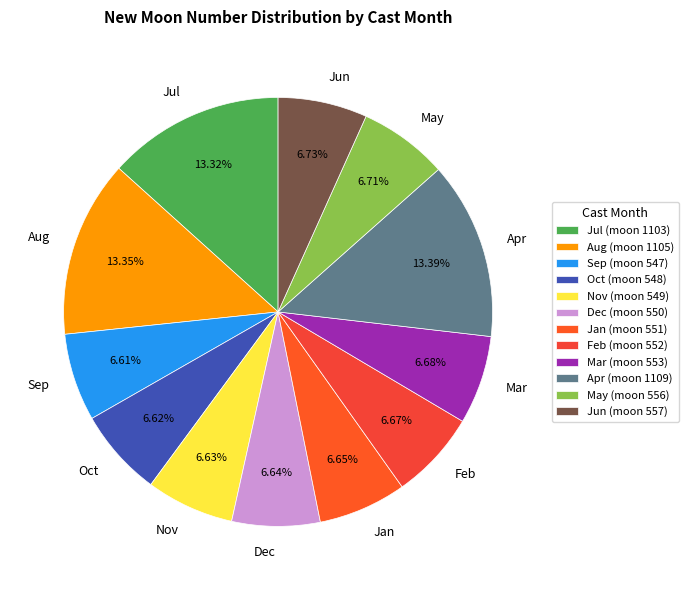

Approximately how many times larger is the value at Jun compared to Feb?

1.0